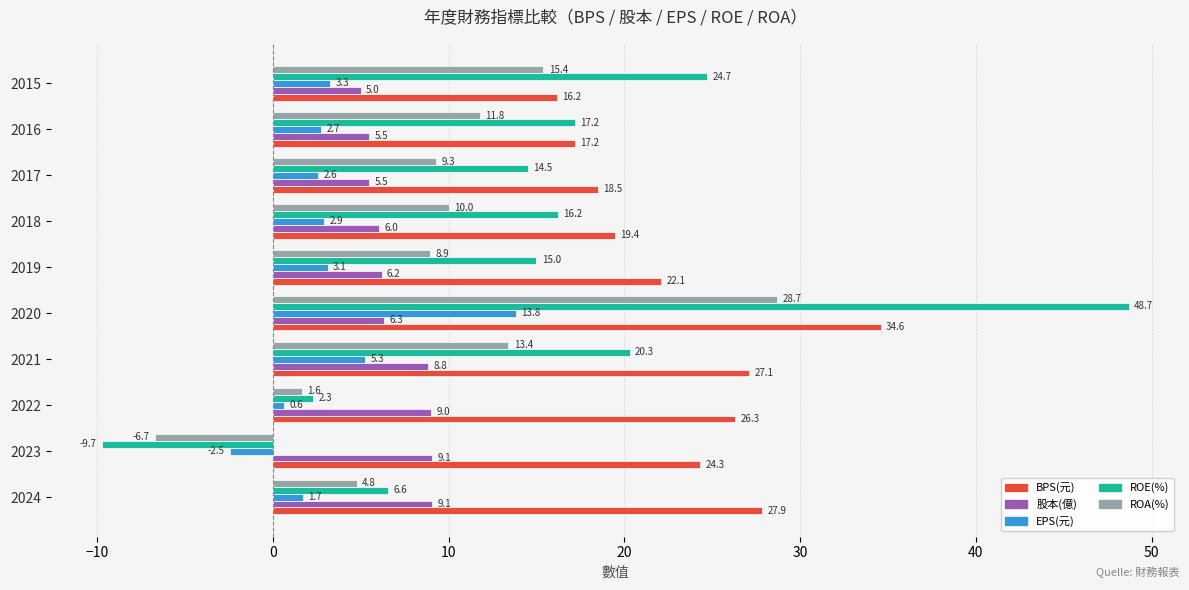

List the series in order of their peak value, highest first.

ROE(%), BPS(元), ROA(%), EPS(元), 股本(億)